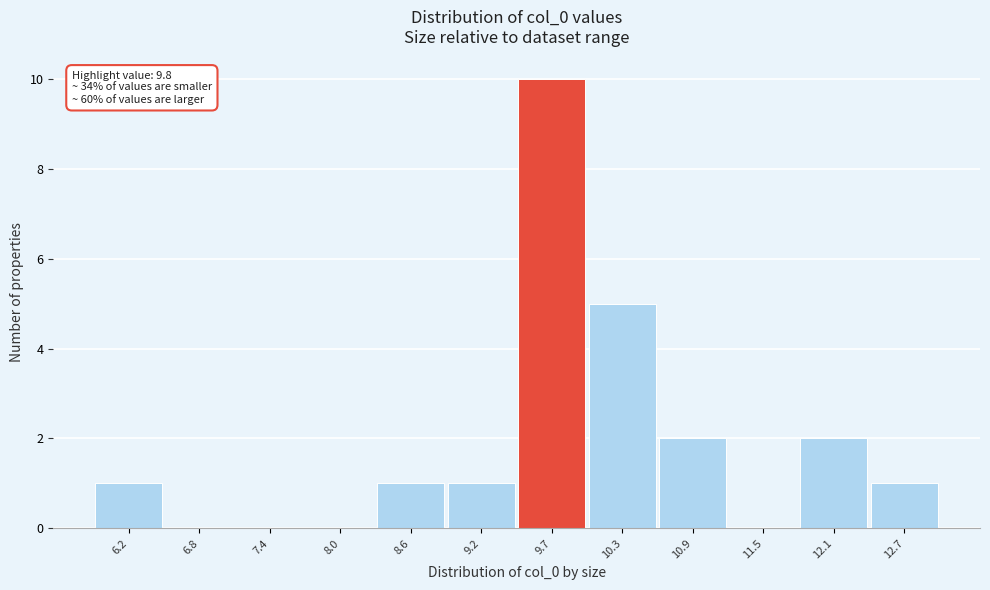

Which range on the x-axis has the tallest bar?

9.5 to 10.0